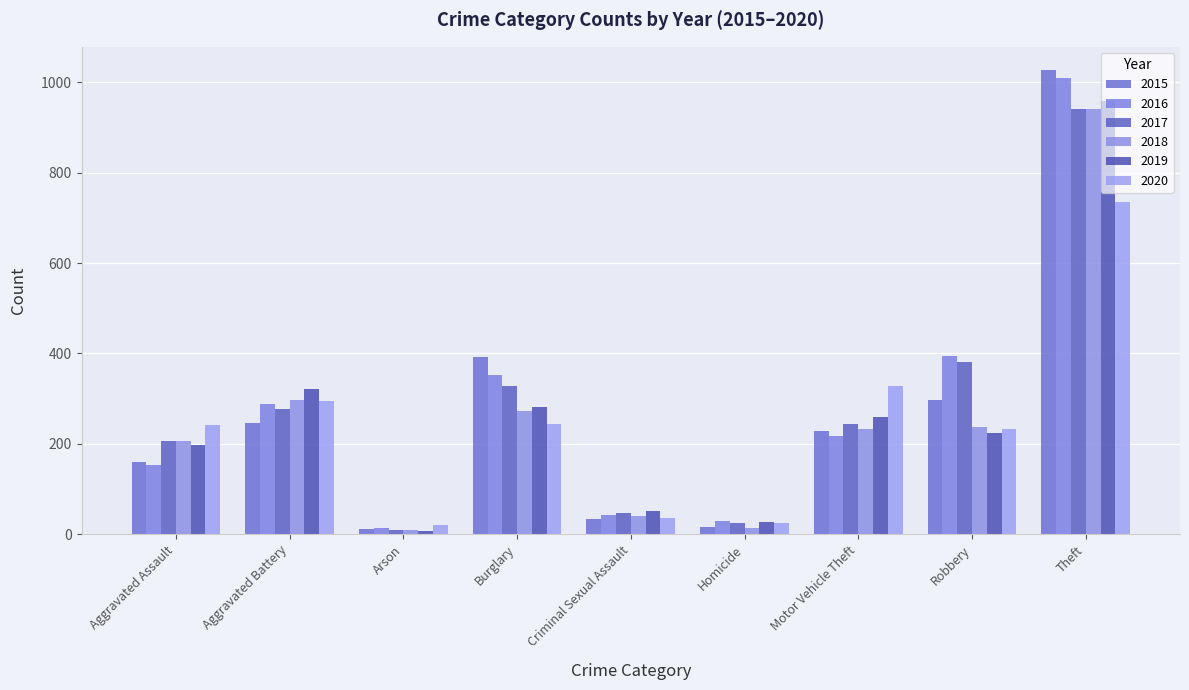

Is the value of 2019 at Motor Vehicle Theft greater than the value of 2017 at Aggravated Assault?

Yes